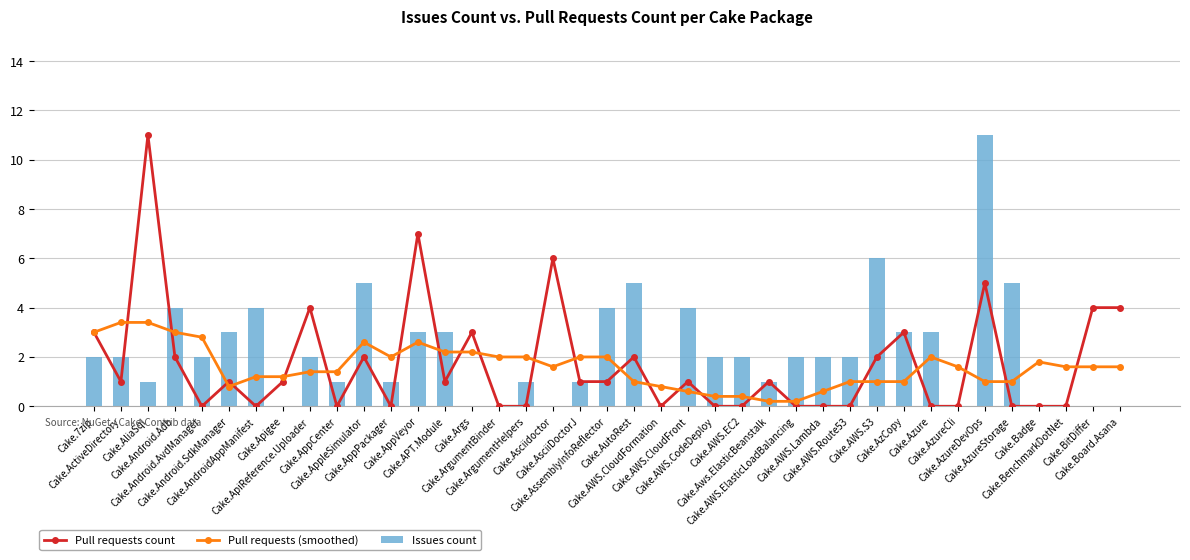

Between Cake.AsciiDoctorJ and Cake.BitDiffer, which is larger?

Cake.BitDiffer